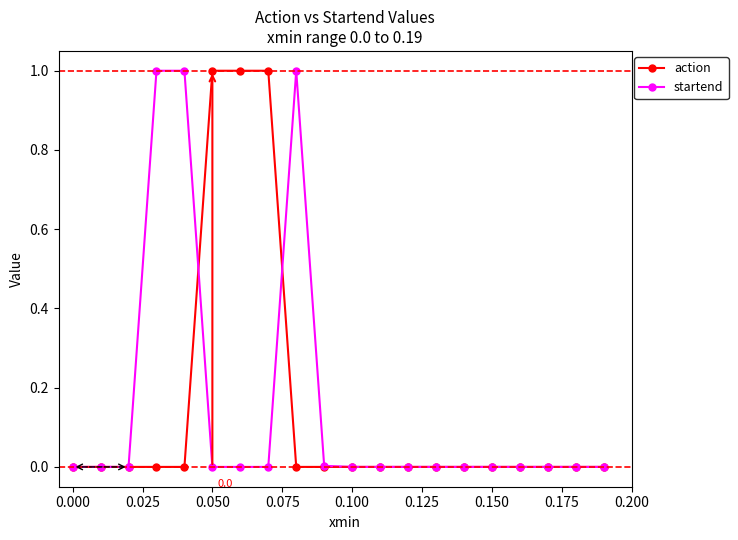

What is the maximum value shown in the chart?

1.0